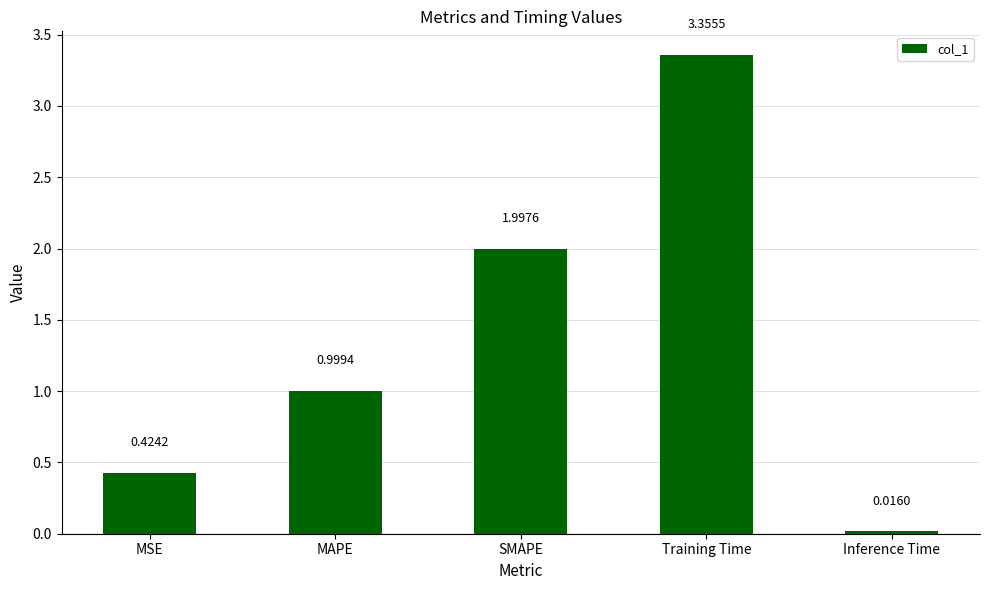

What is the label of the 2nd bar from the right?

Training Time